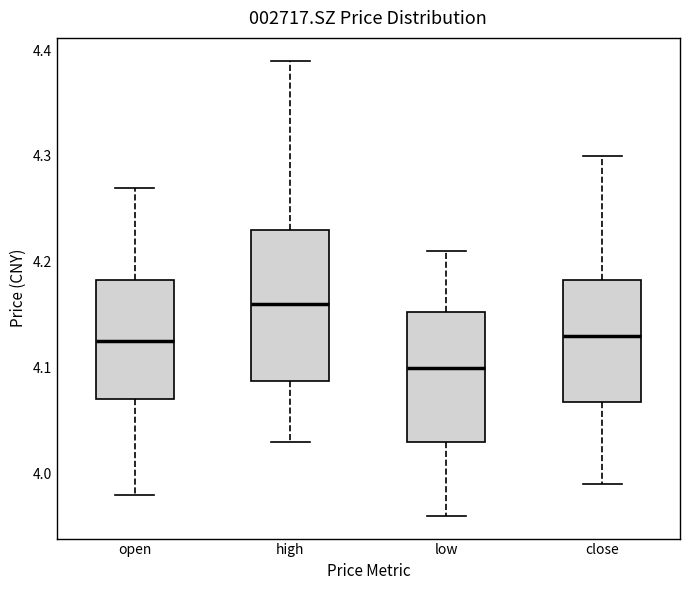

Which box is the tallest, from its lower edge to its upper edge?

high